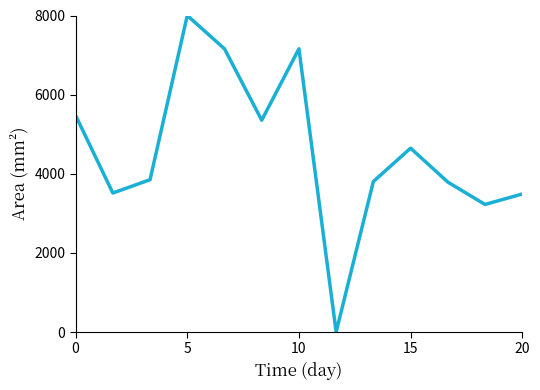

What is the maximum value shown in the chart?

8000.0